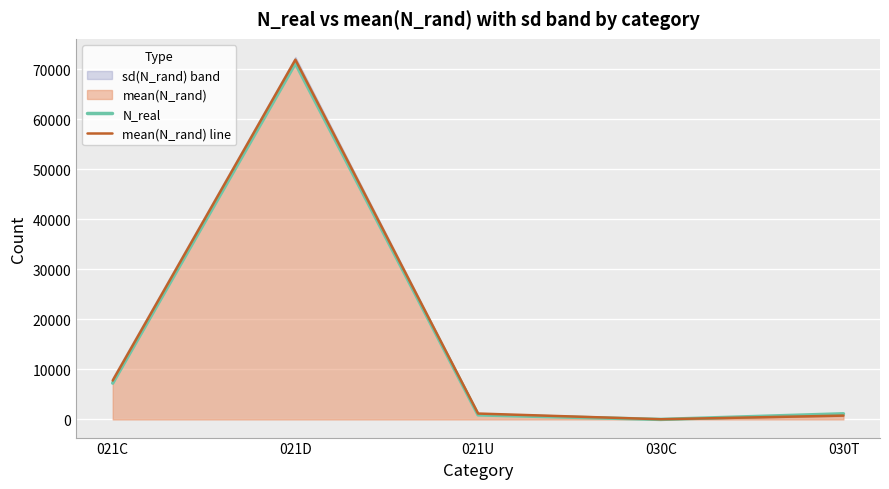

True or false: N_real has a value of 71155.0 at 021D.

True